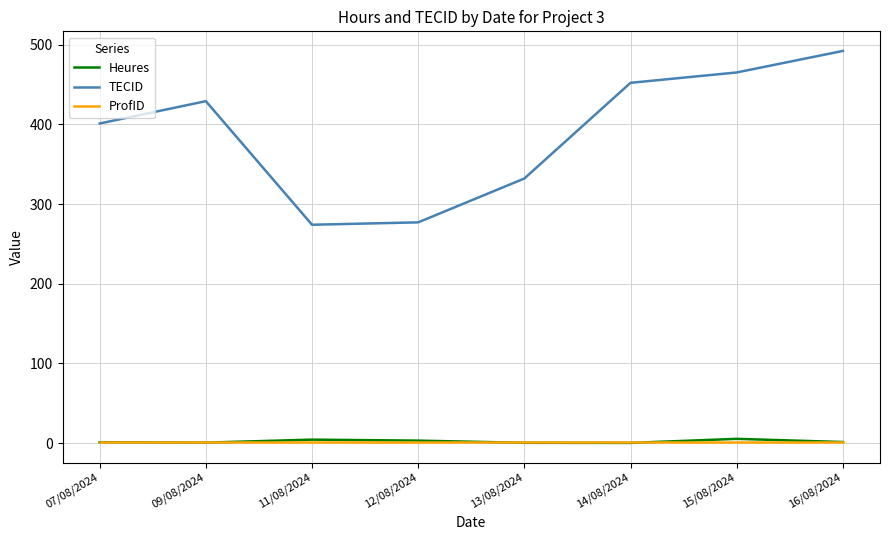

At which category is the sum across all series the highest?

16/08/2024